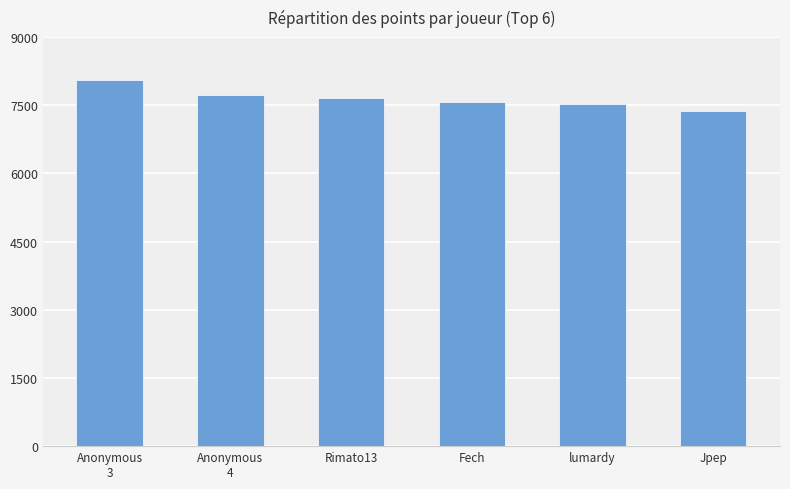

True or false: the data shows 7369 at Jpep.

True